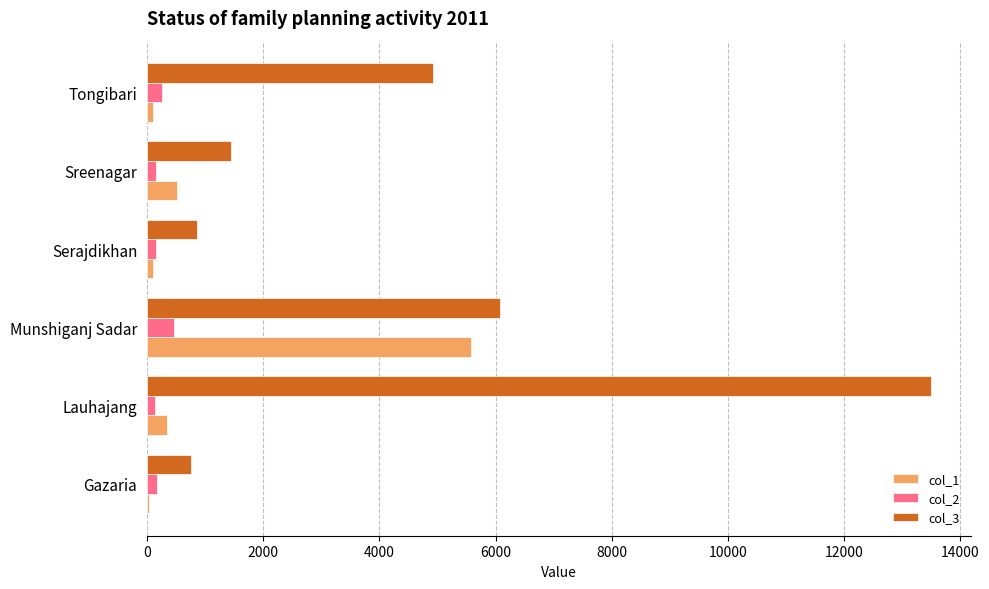

At which category is the sum across all series the highest?

Lauhajang